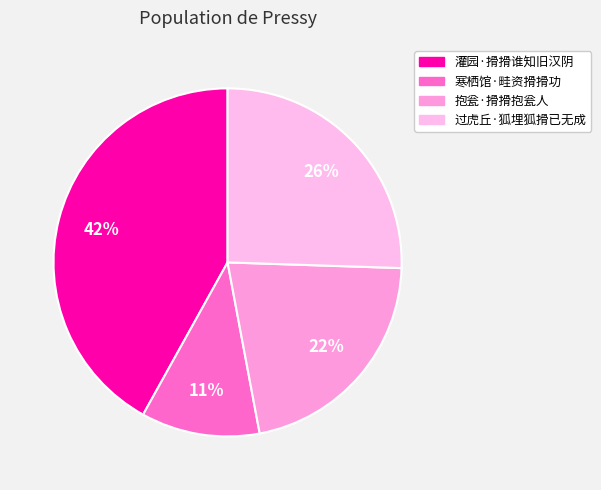

The 灌园·搰搰谁知旧汉阴 slice represents 42% of the pie. True or false?

True